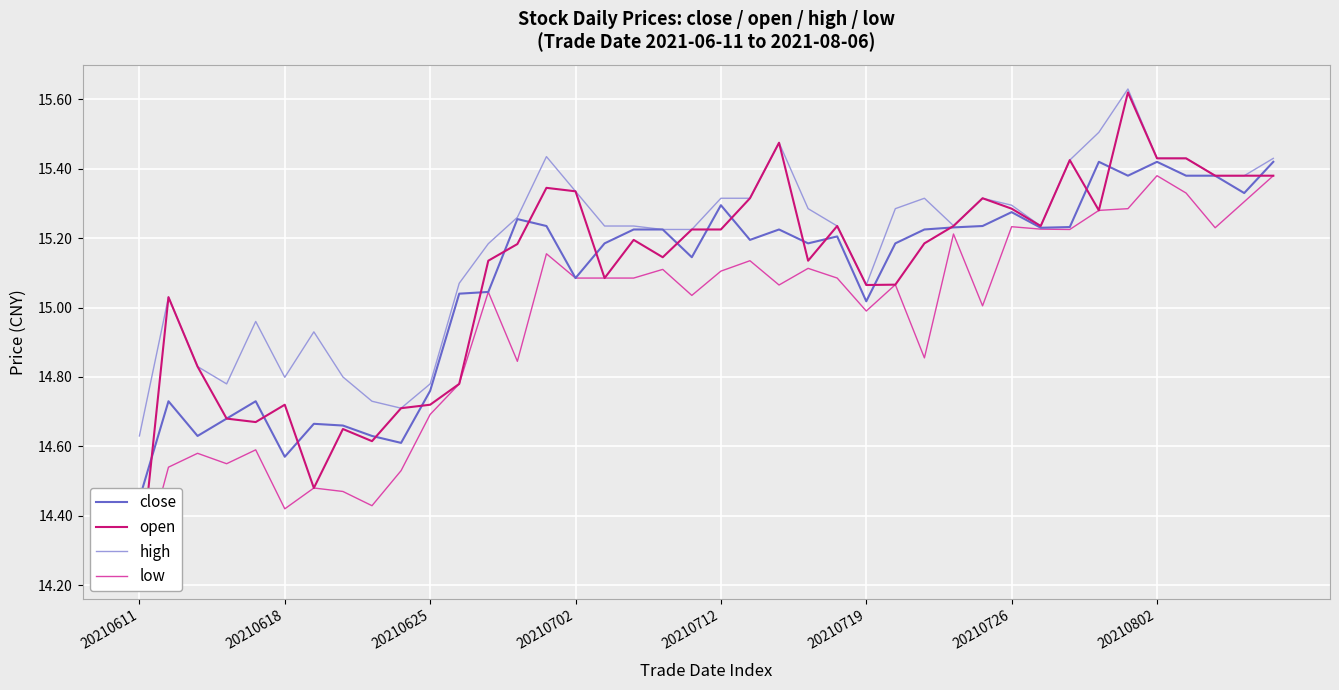

How many series are shown in this chart?

4